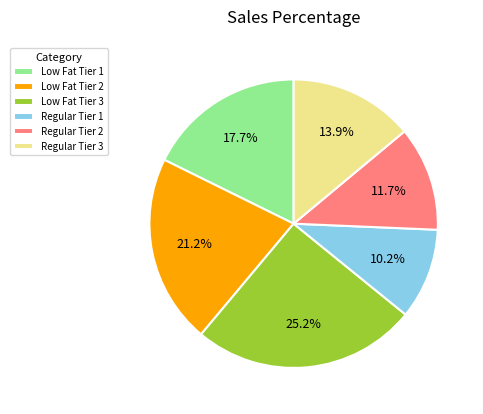

What percentage is the Regular Tier 1 slice, to the nearest percent?

10%